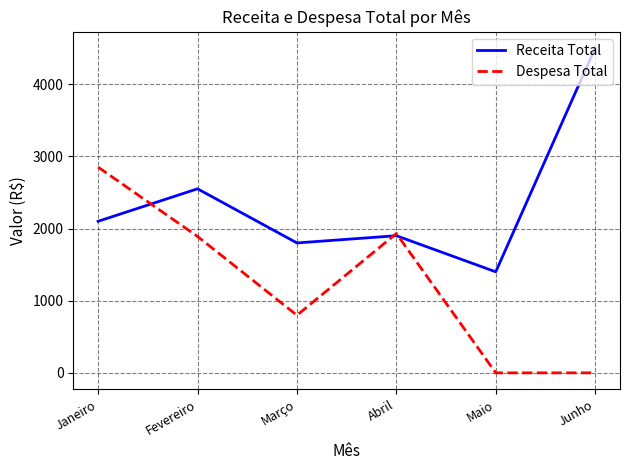

What is the maximum value shown in the chart?

4500